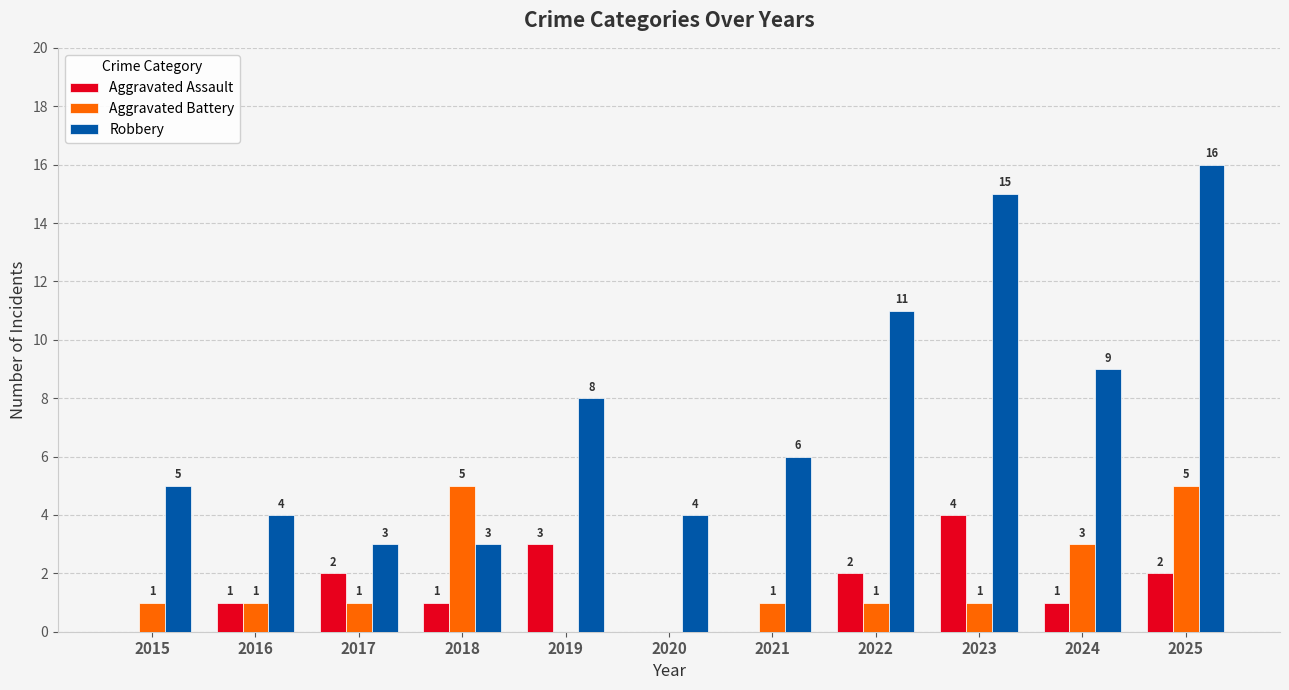

Reading right to left, extract all data points from this chart.

Aggravated Assault: 2	1	4	2	0	0	3	1	2	1	0
Aggravated Battery: 5	3	1	1	1	0	0	5	1	1	1
Robbery: 16	9	15	11	6	4	8	3	3	4	5